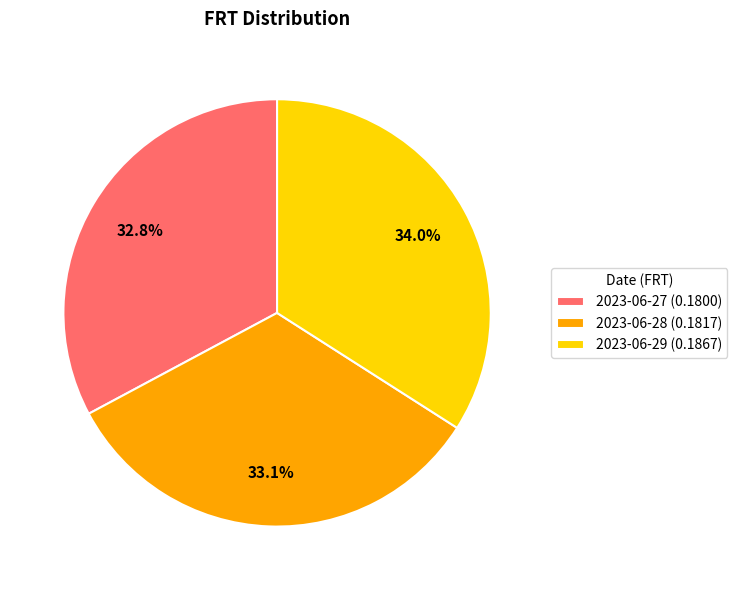

True or false: 2023-06-27 accounts for 26% of the total.

False